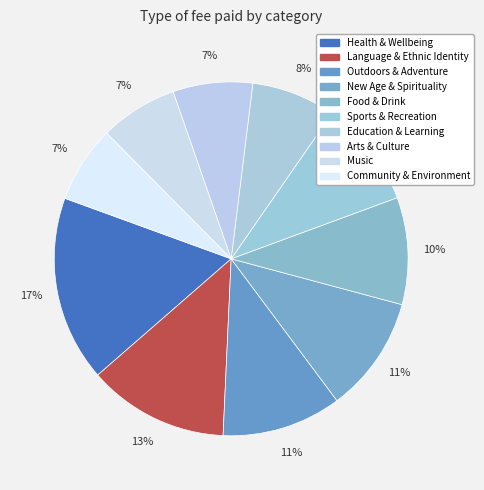

To the nearest percent, what percentage of the pie is New Age & Spirituality?

11%